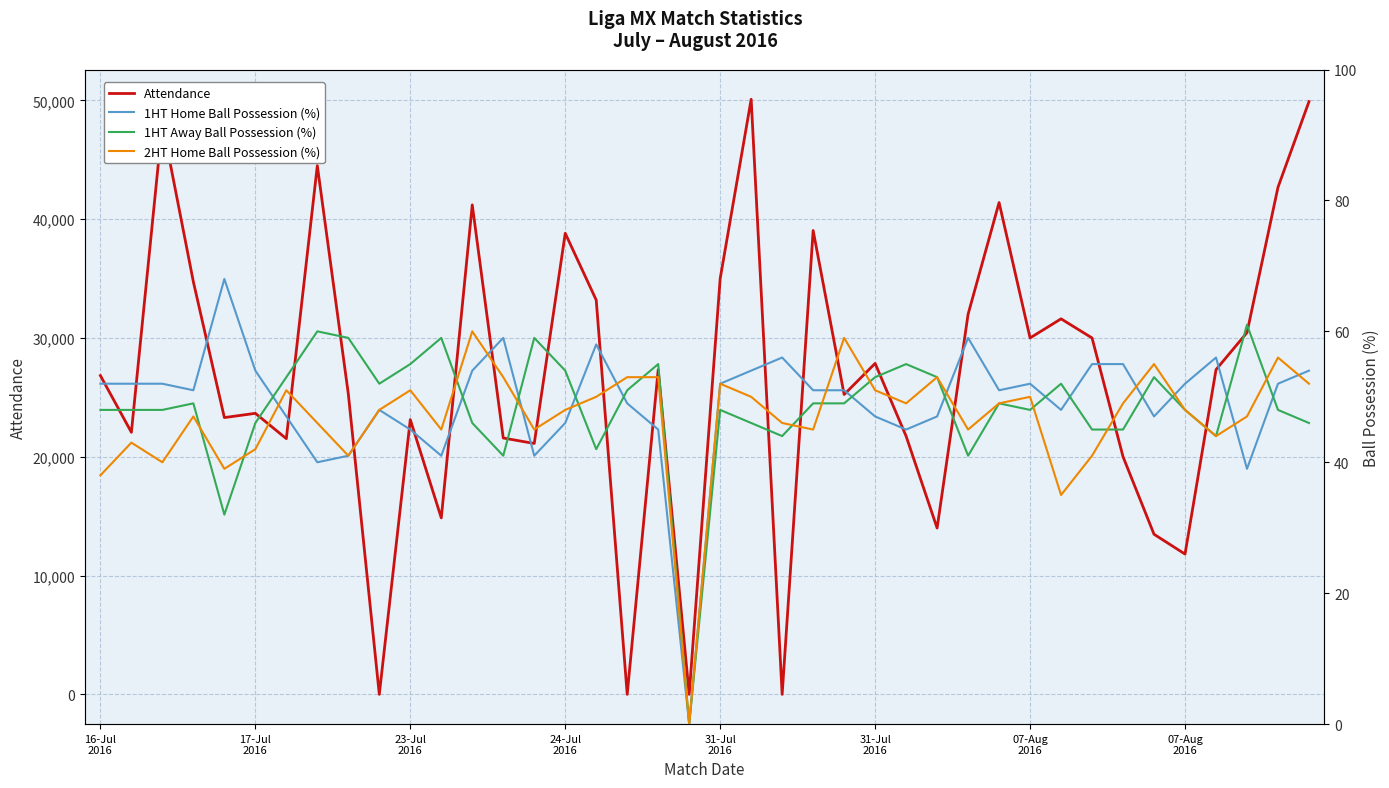

Which category has the highest value in the Attendance series?

21